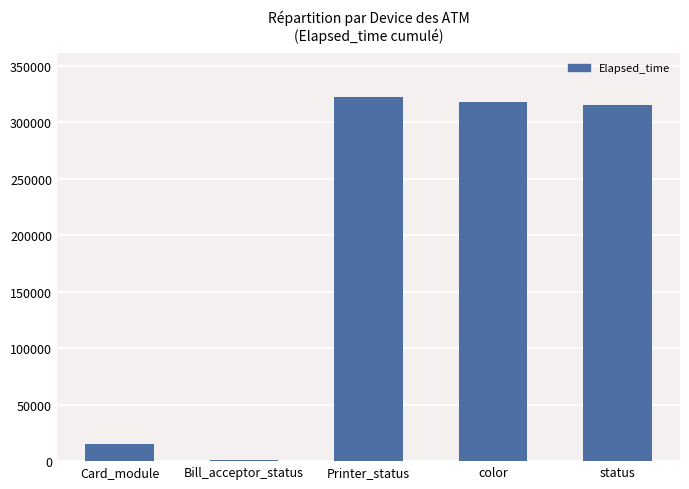

What is the maximum value shown in the chart?

322187